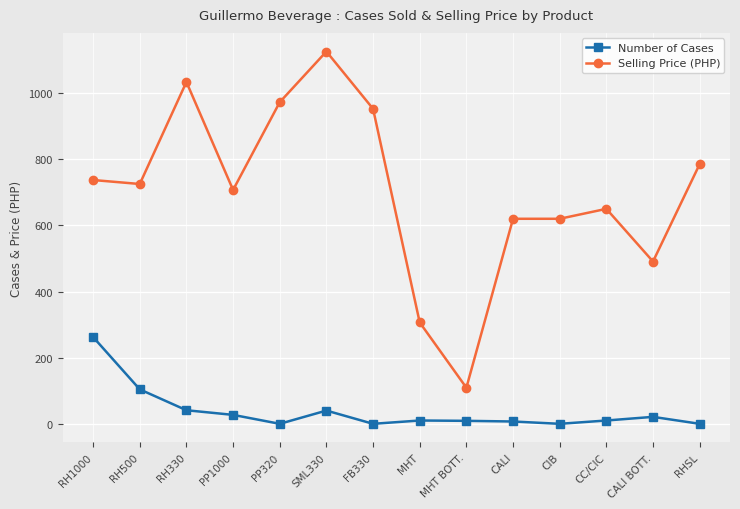

At which category is the sum across all series the highest?

SML330